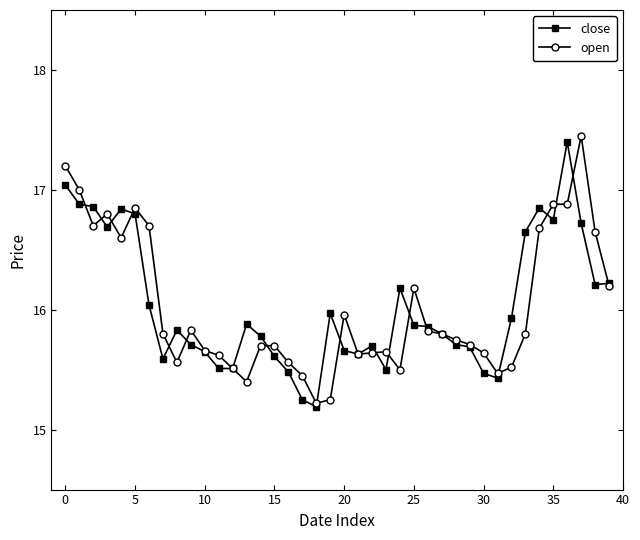

True or false: close has more than 2 interior local peaks.

True